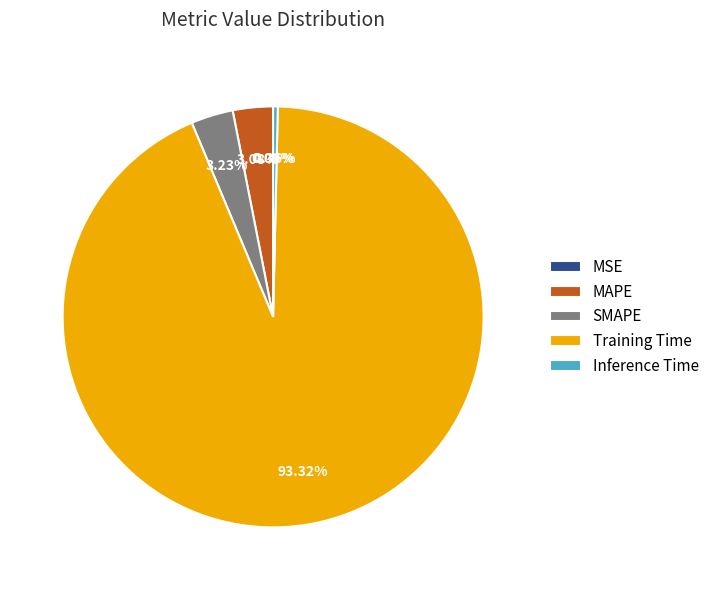

Is it true that MAPE is 3% of the pie?

True